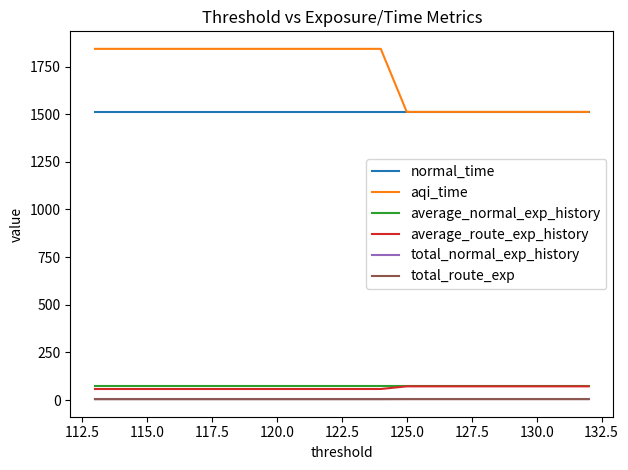

True or false: normal_time has more than 0 interior local peaks.

False